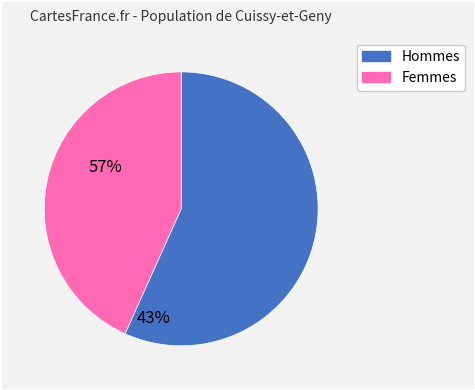

Does any single category account for the majority?

Yes